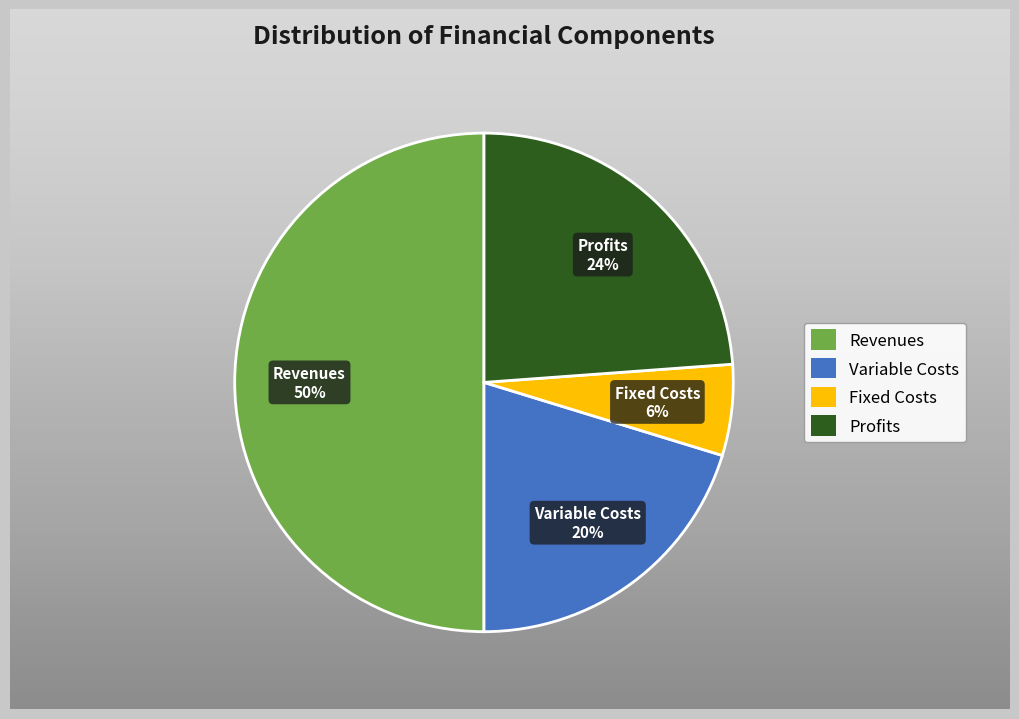

To the nearest percent, what is the difference between the Total Operation Fixed Costs and Total Revenues slice percentages?

44%